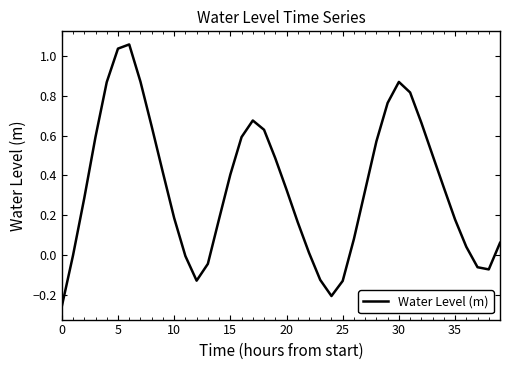

How many distinct data groups are displayed?

1